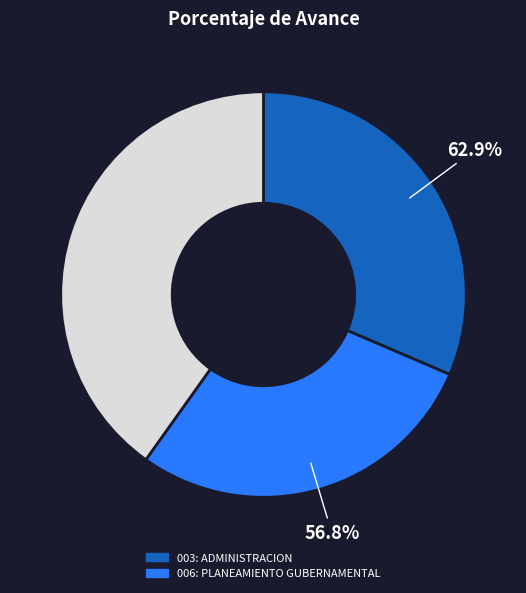

Count the number of slices in the pie.

2